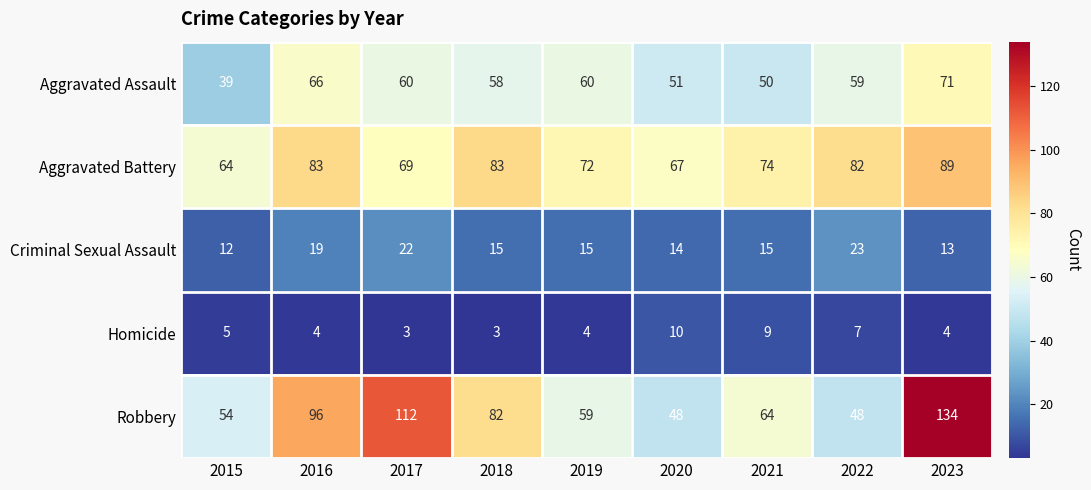

Read the Robbery value at 2023.

134